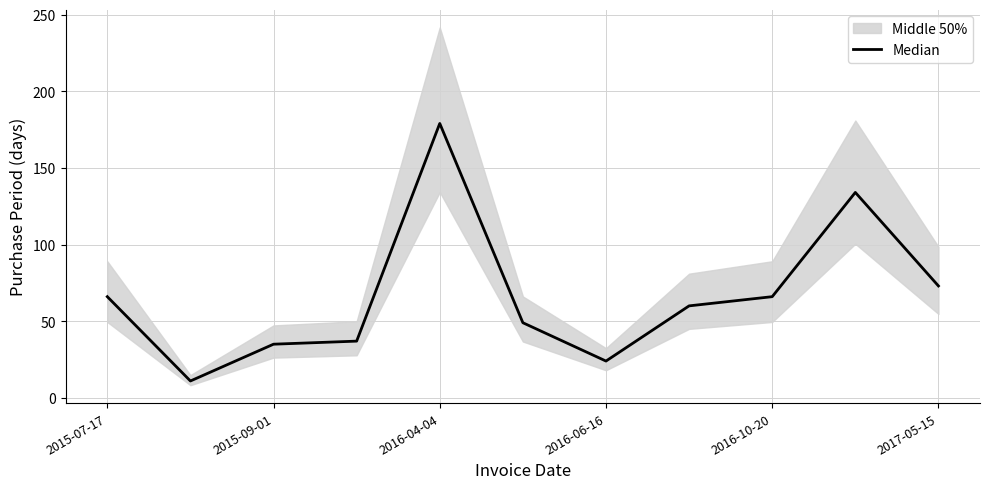

How many data points does each series have?

11